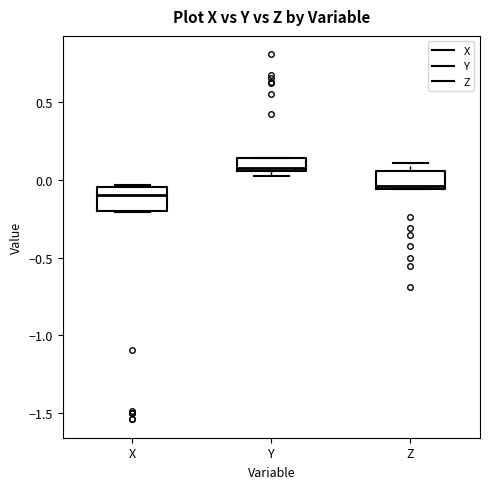

Where is the upper edge of the box for Y on the y-axis? The values are not printed on the chart, so give them approximately, as read against the axis.

0.15